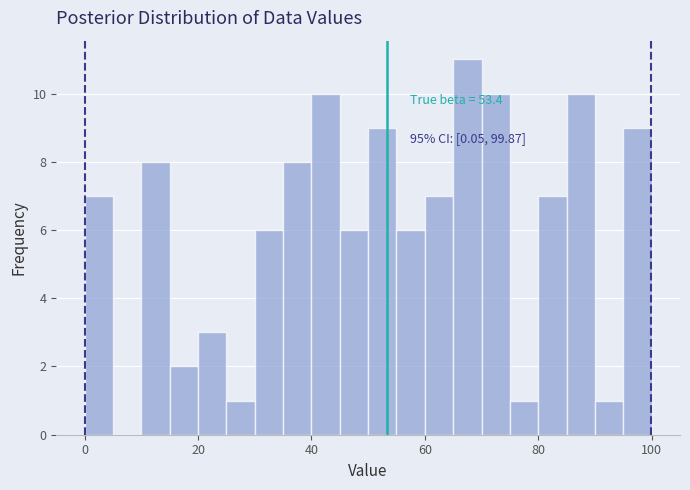

Around what value on the x-axis is the tallest bar? Give the approximate position of its centre, as read against the axis.

68